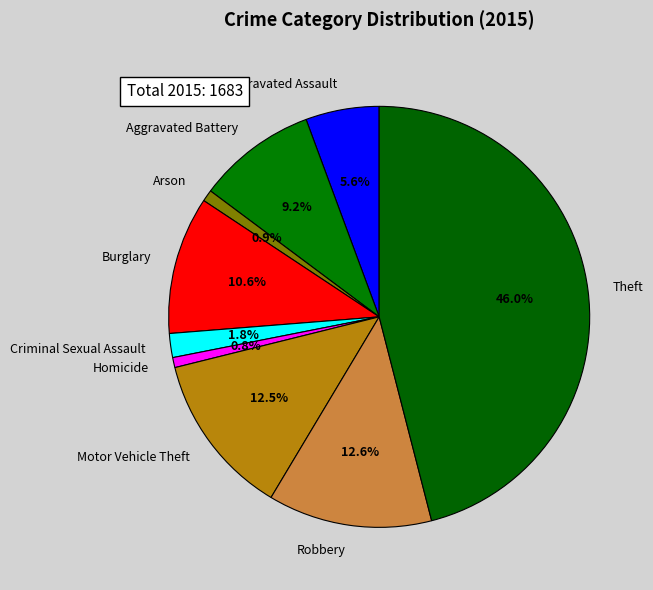

Between Homicide and Aggravated Assault, which is larger?

Aggravated Assault